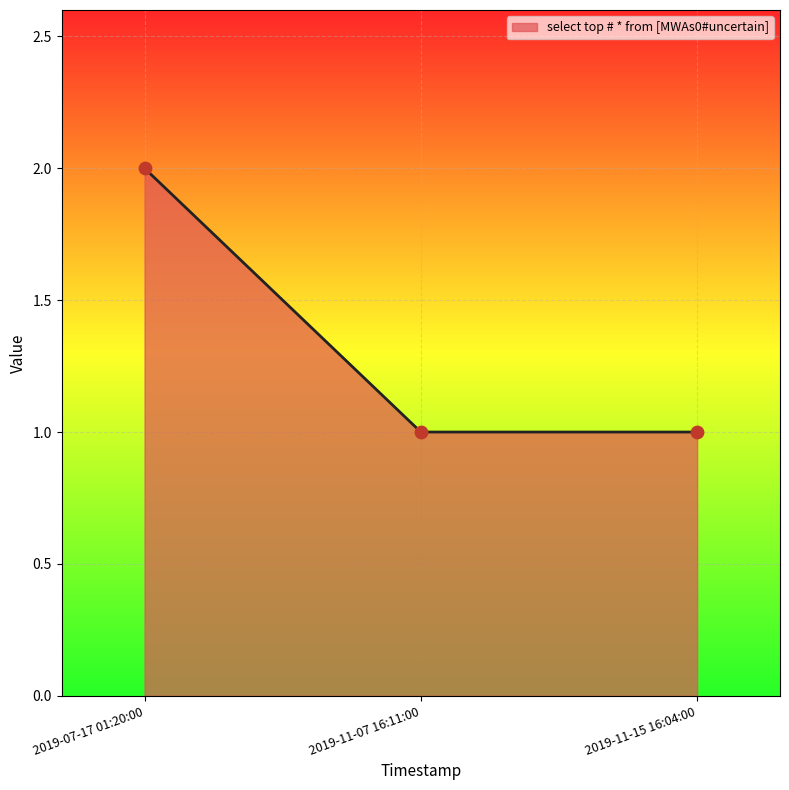

What is the change in value from 2019-07-17 01:20:00 to 2019-11-07 16:11:00?

-1